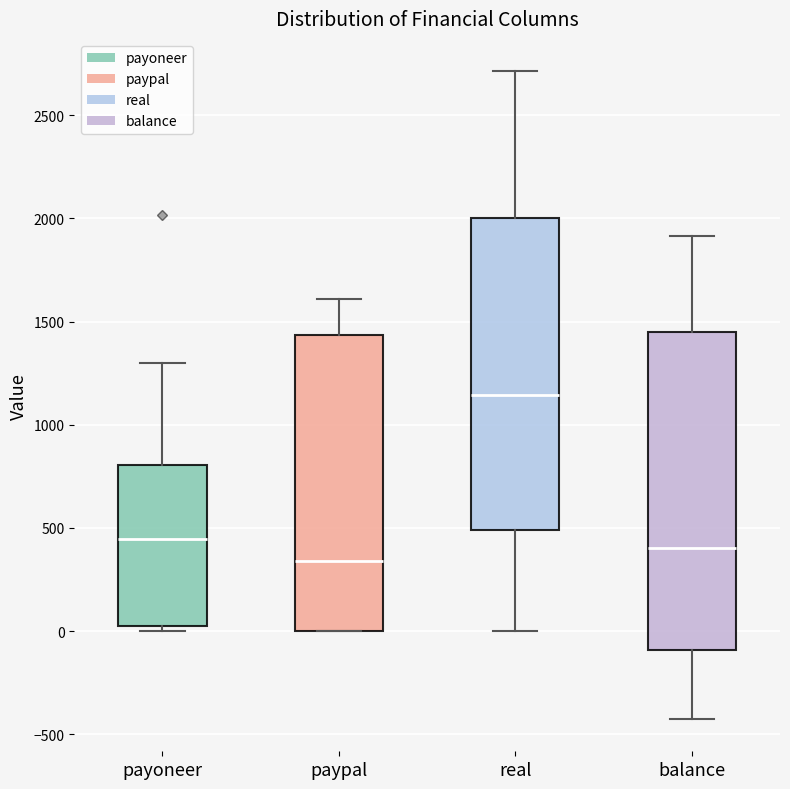

Which box has the lowest median line?

paypal